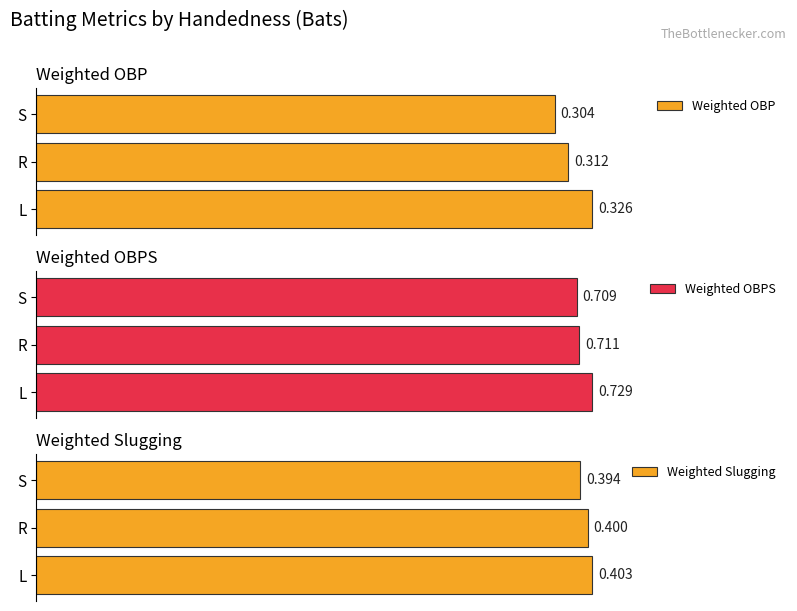

How many groups of bars are there?

3